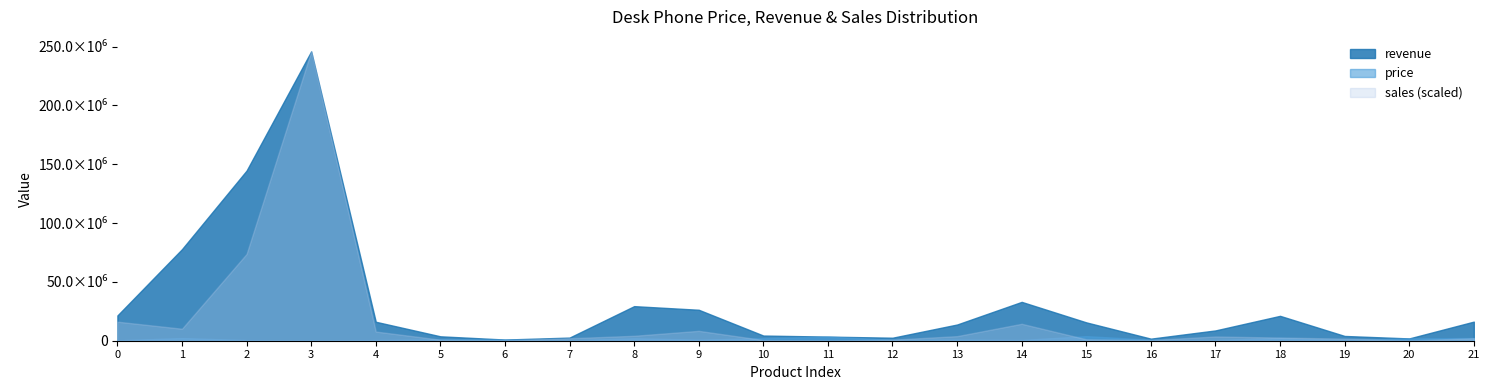

Which label corresponds to the largest value in the chart?

3